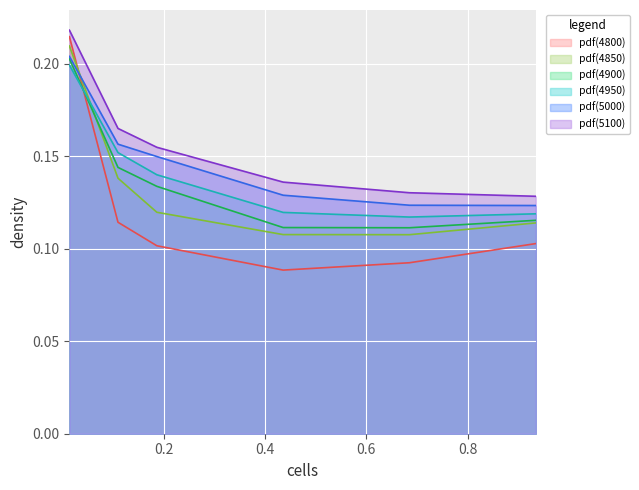

Which has a higher value, 0.1095890410958904 or 0.1863013698630137?

0.1095890410958904